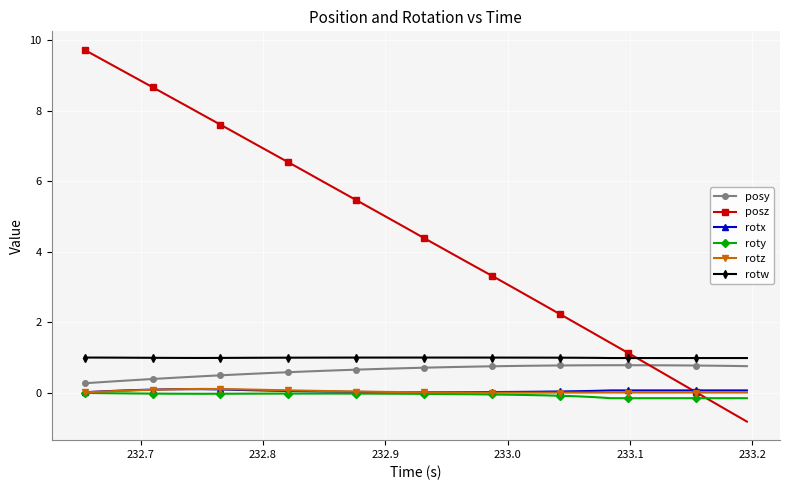

Which series has the largest total across all categories?

posz